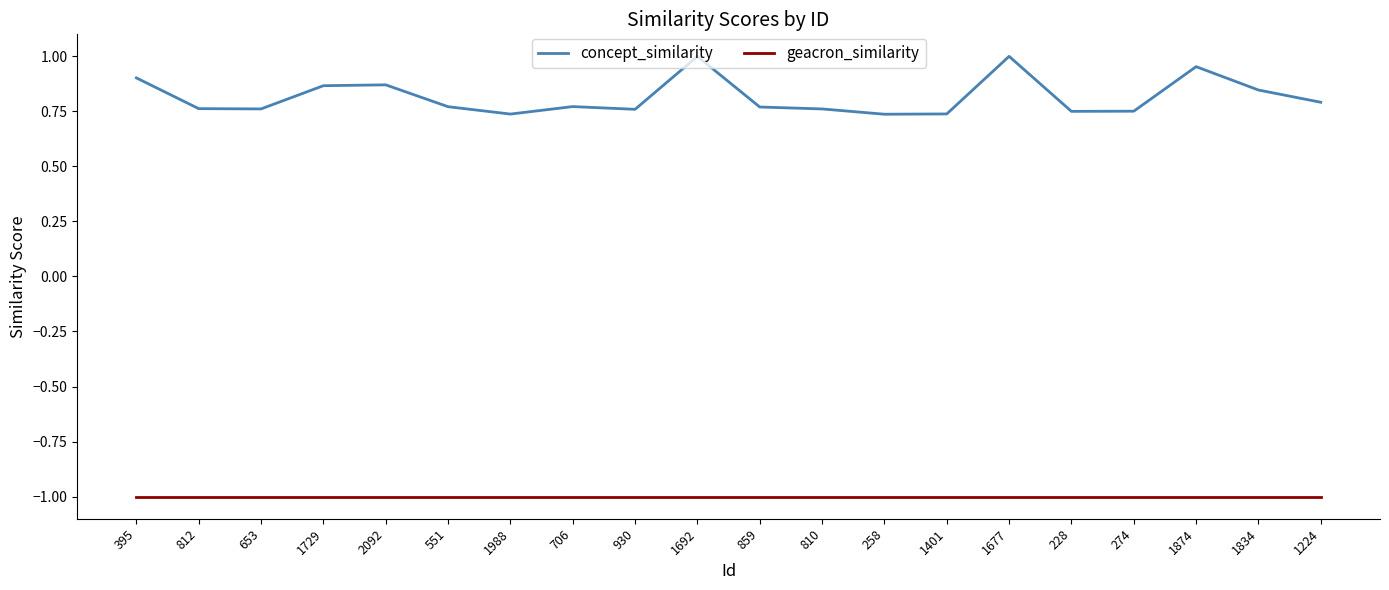

How many series are shown in this chart?

2